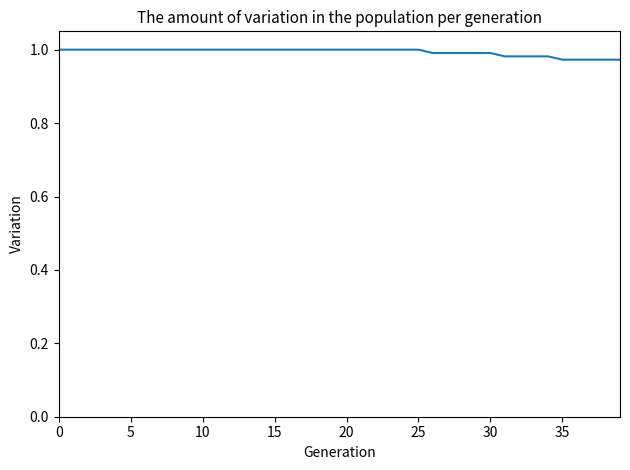

The value at 30 is 1.0. True or false?

True